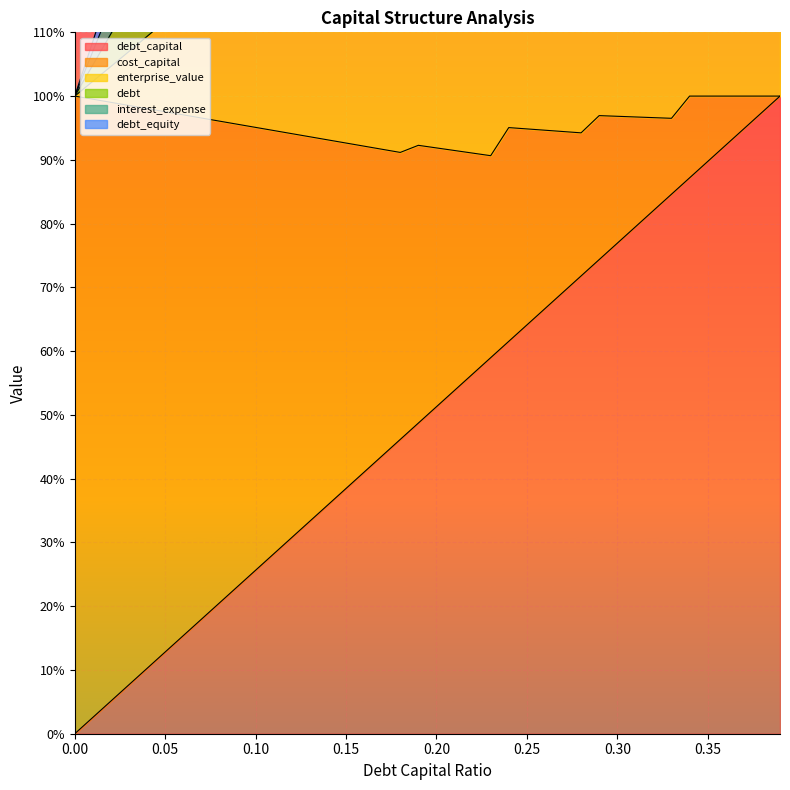

True or false: enterprise_value has a value of 141.5 at 0.17.

True